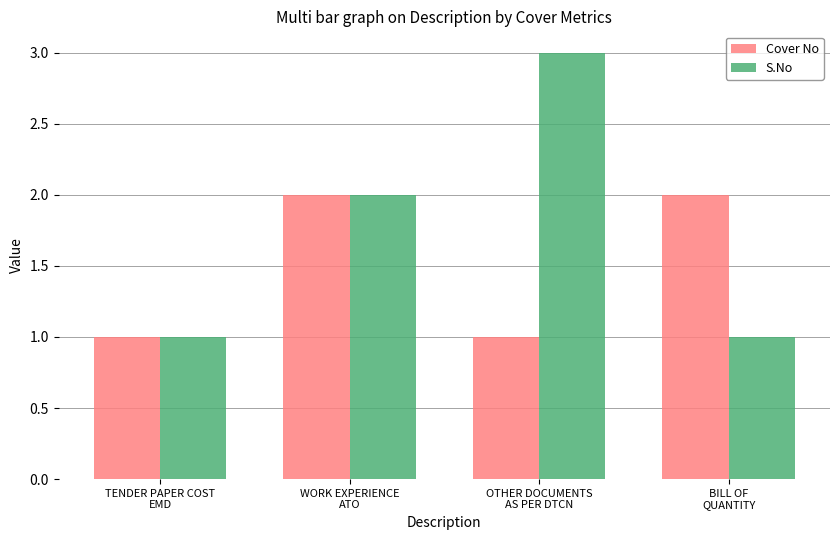

What are all the series names shown in the legend?

Cover No, S.No